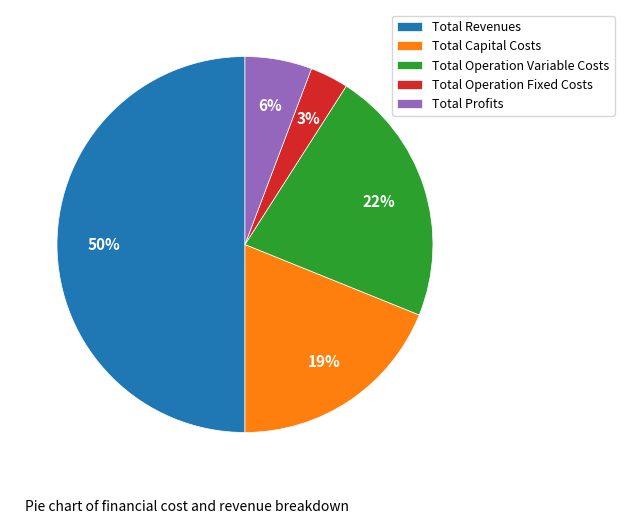

The Total Profits slice represents 6% of the pie. True or false?

True